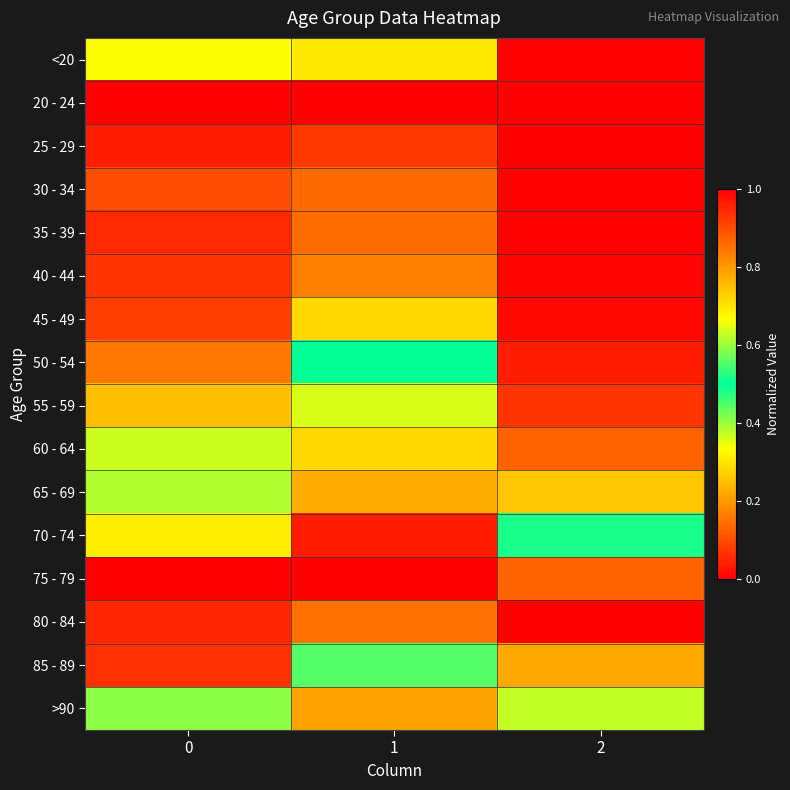

Reading left to right, extract all data points from this chart.

<20: 0=0.3	1=0.3	2=0.0
20 - 24: 0=0.0	1=0.0	2=0.0
25 - 29: 0=0.0	1=0.1	2=0.0
30 - 34: 0=0.1	1=0.1	2=0.0
35 - 39: 0=0.1	1=0.1	2=0.0
40 - 44: 0=0.1	1=0.2	2=0.0
45 - 49: 0=0.1	1=0.3	2=0.0
50 - 54: 0=0.2	1=0.5	2=0.0
55 - 59: 0=0.3	1=0.6	2=0.1
60 - 64: 0=0.4	1=0.7	2=0.1
65 - 69: 0=0.6	1=0.8	2=0.3
70 - 74: 0=0.7	1=1.0	2=0.5
75 - 79: 0=1.0	1=1.0	2=0.9
80 - 84: 0=0.9	1=0.9	2=1.0
85 - 89: 0=0.9	1=0.6	2=0.8
>90: 0=0.4	1=0.2	2=0.4